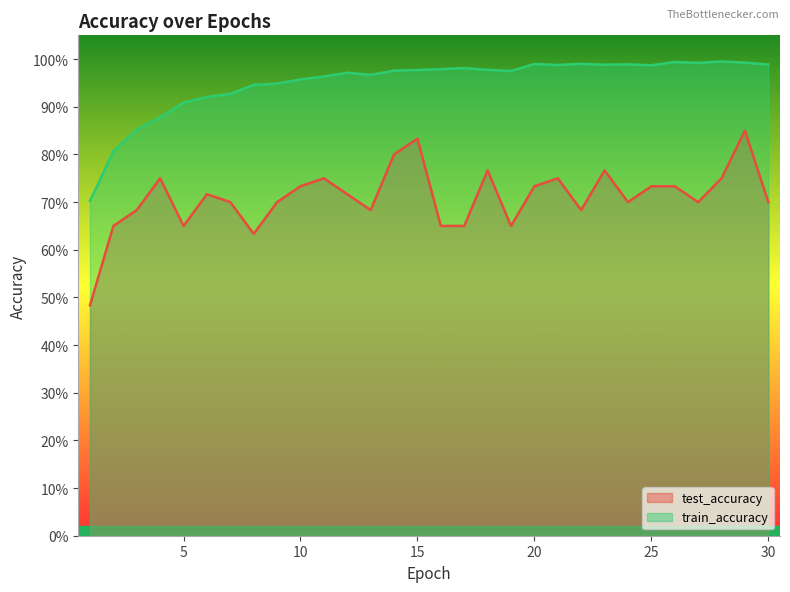

What is the average value of the test_accuracy series?

0.7